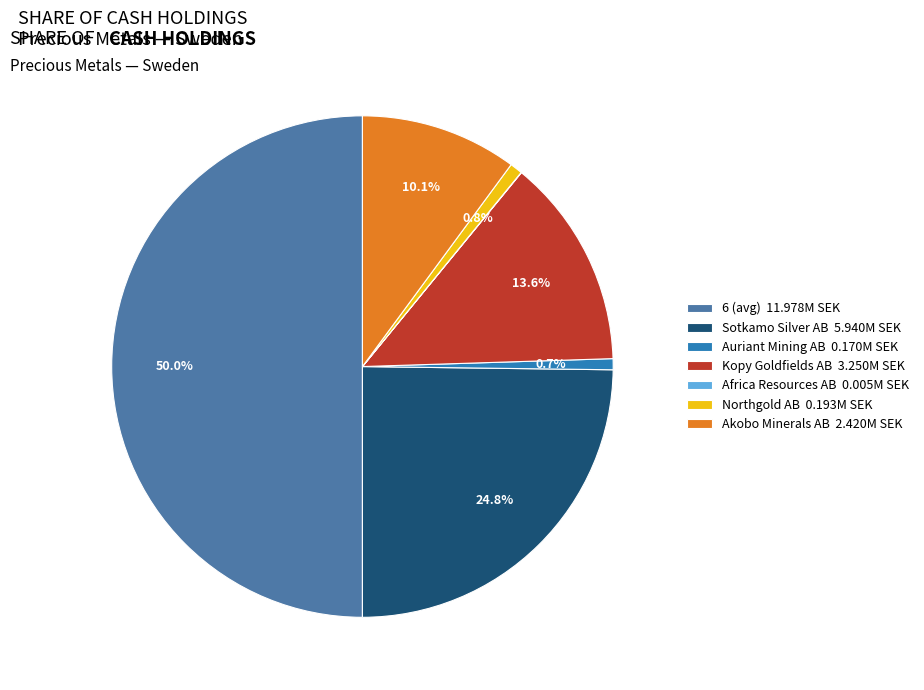

To the nearest percent, what portion does Kopy Goldfields AB represent?

14%